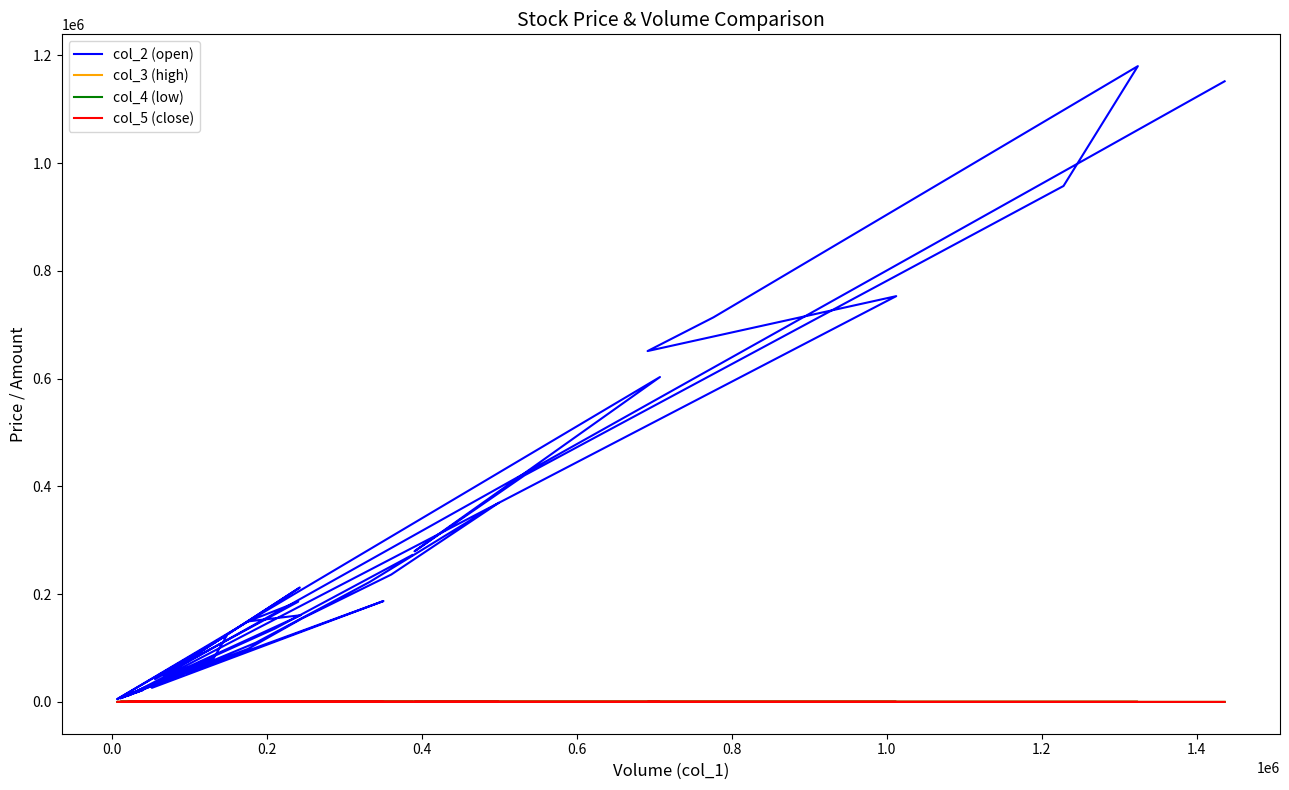

How many lines are shown in the chart?

4